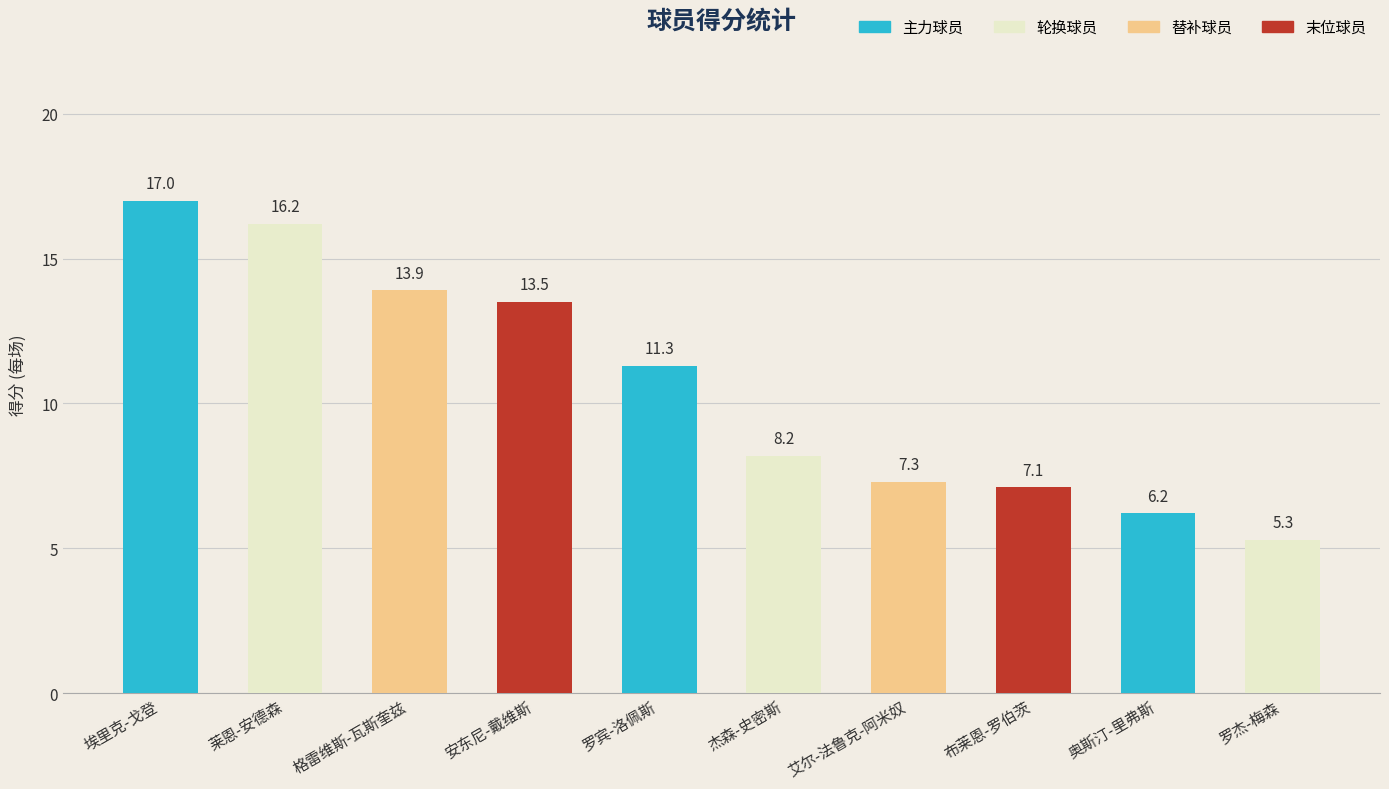

How many data points are above 11?

5